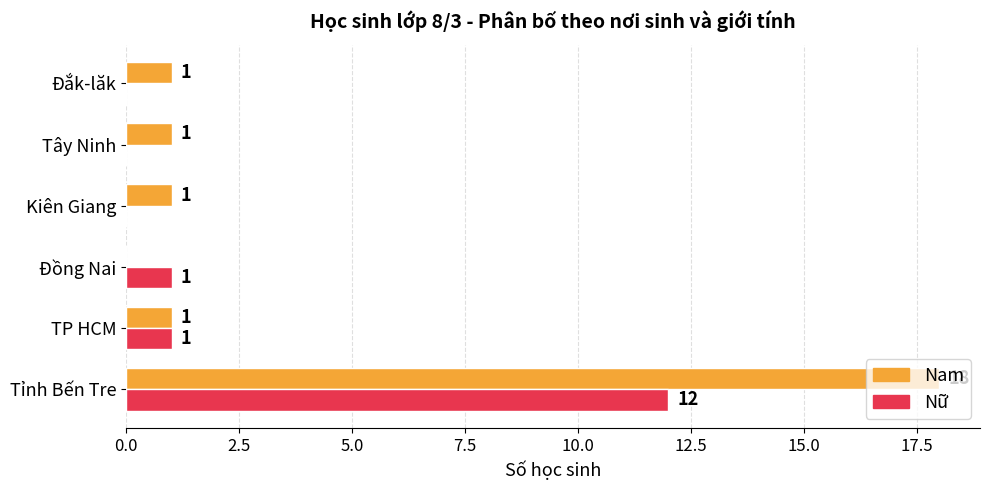

The value of Nữ at Đồng Nai is 1. True or false?

True